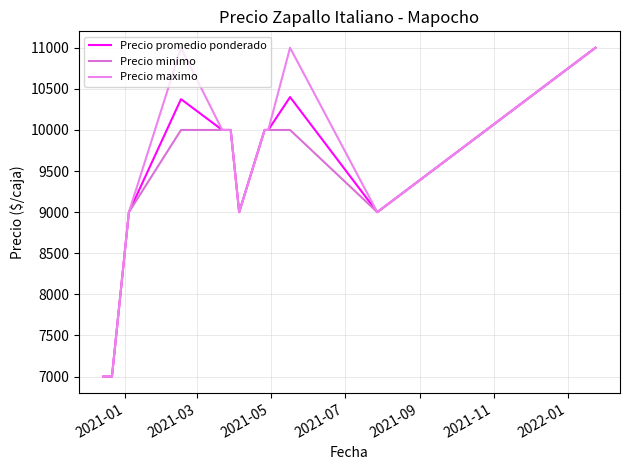

Does the chart display data point markers on the line(s)?

No